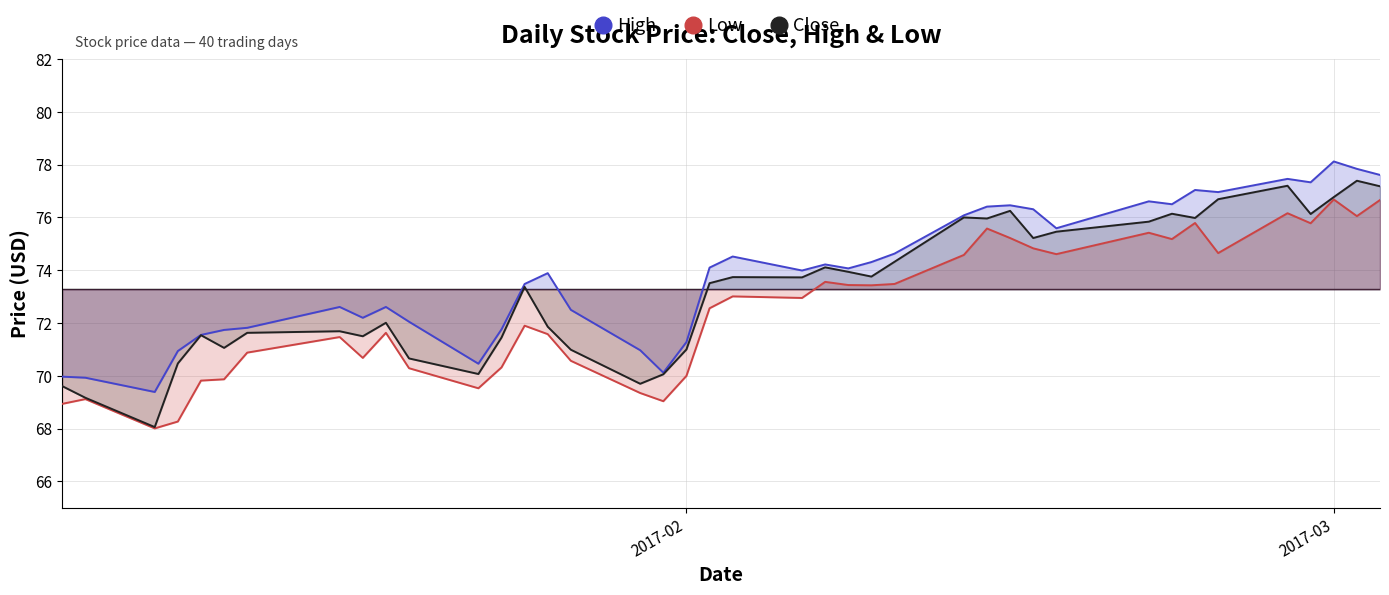

Which series has the widest spread of values?

Close